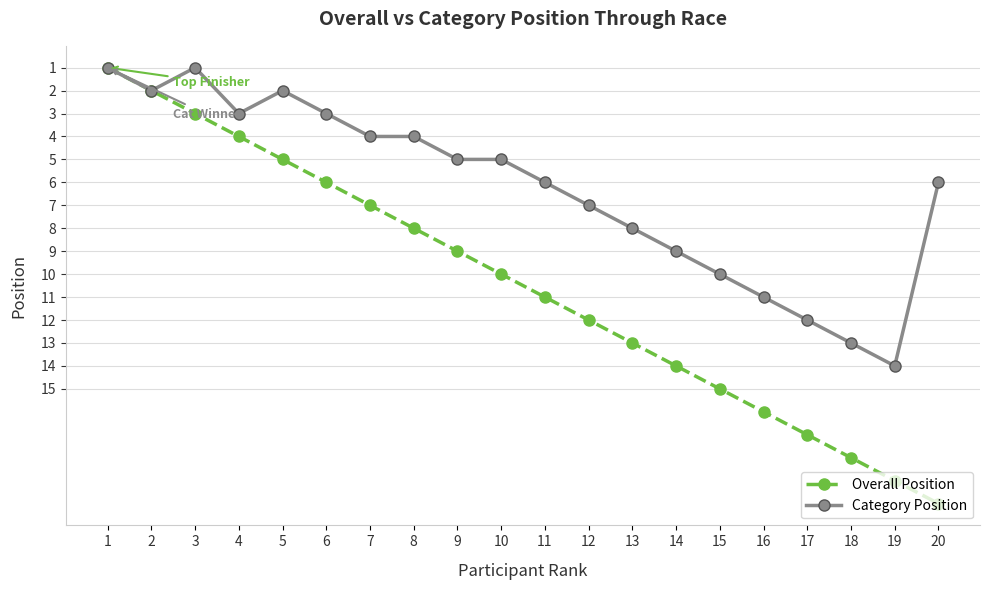

How many series are shown in this chart?

2